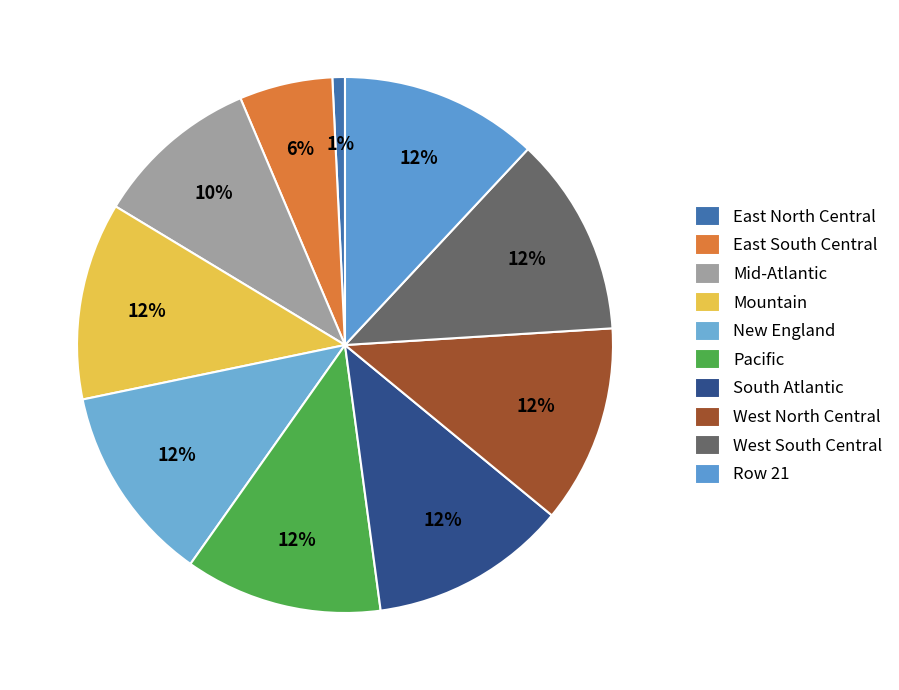

How many segments does this pie chart have?

10